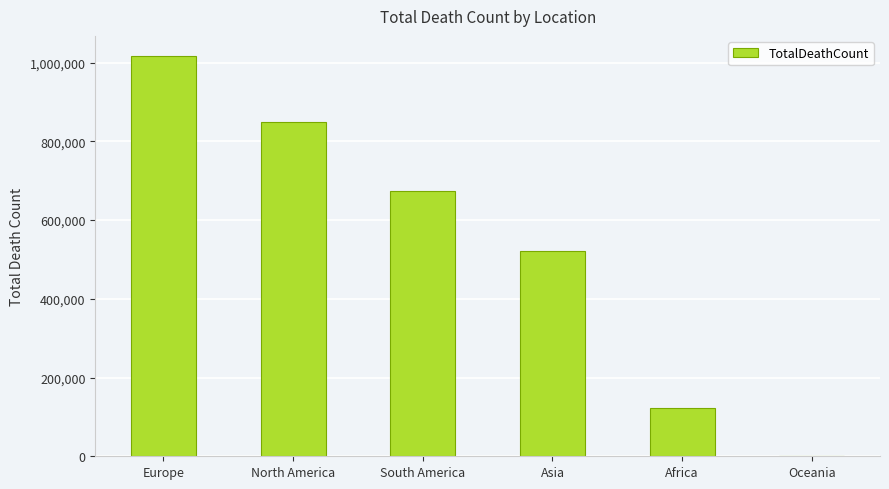

True or false: the data shows 159155 at Asia.

False